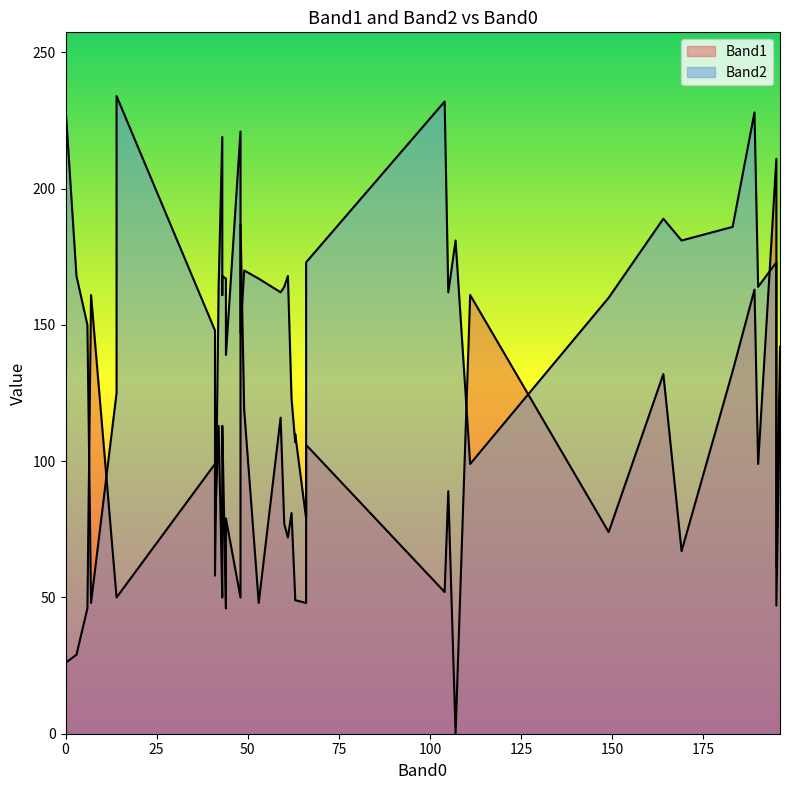

True or false: Band2 and Band1 cross at least once.

True